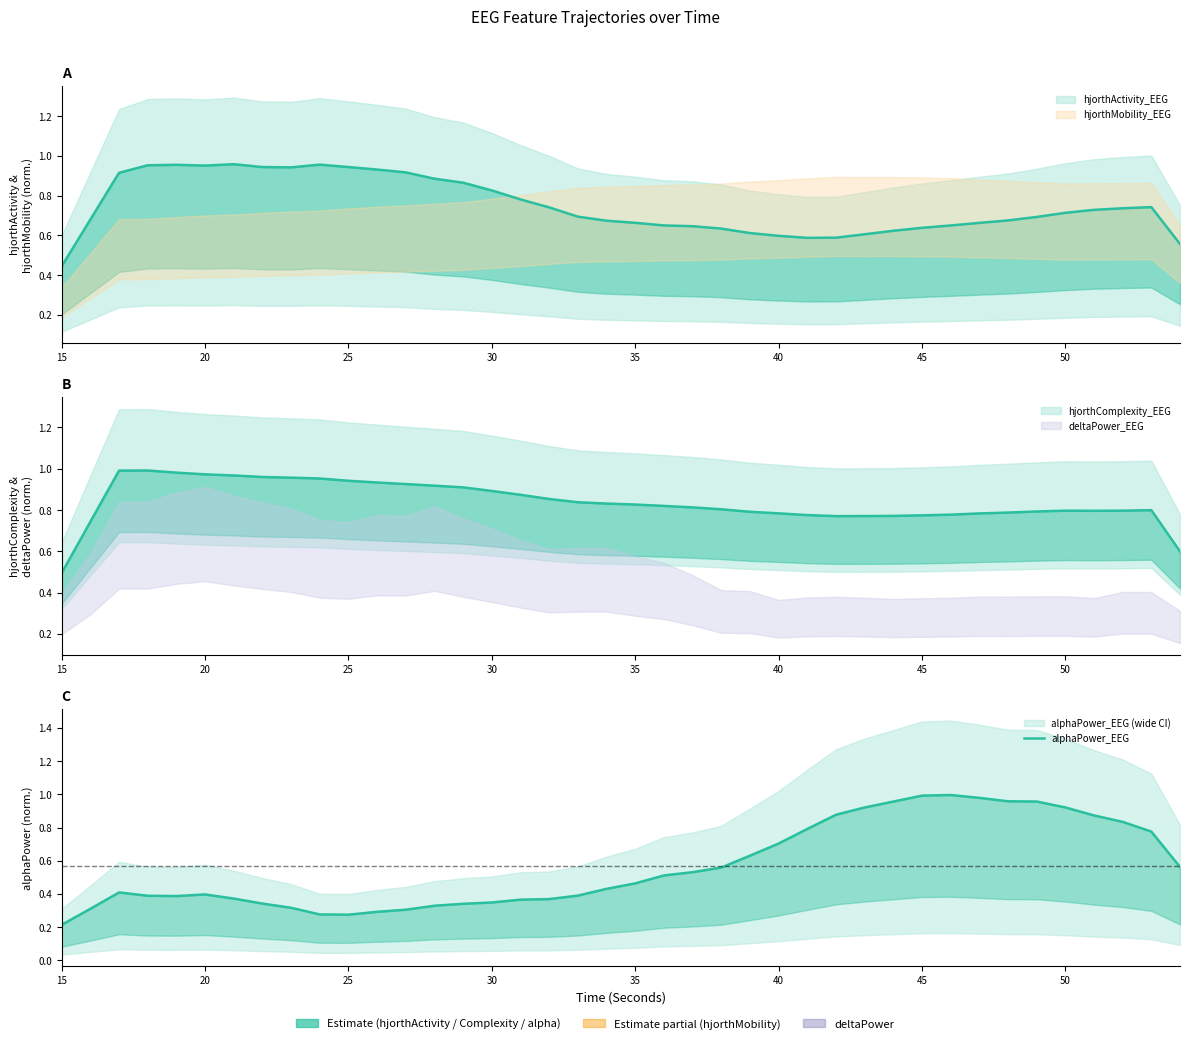

What is the greatest value displayed?

1.0